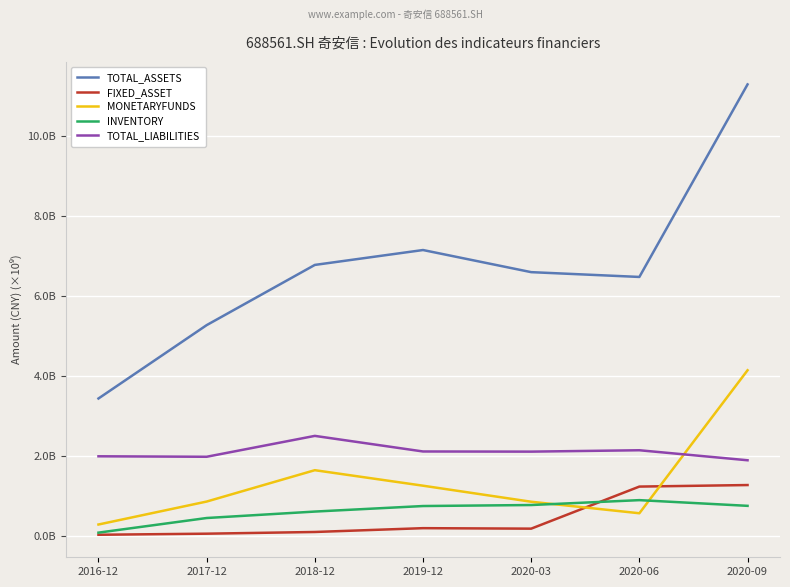

What are all the series names shown in the legend?

TOTAL_ASSETS, FIXED_ASSET, MONETARYFUNDS, INVENTORY, TOTAL_LIABILITIES